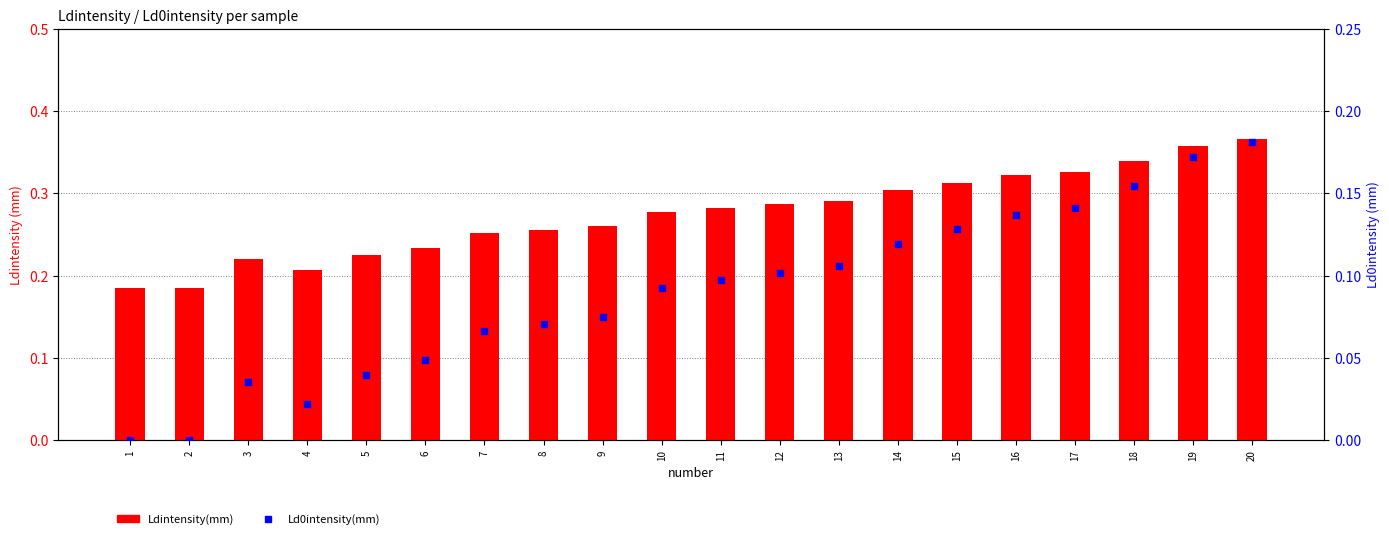

At how many categories does at least one series exceed 0?

20